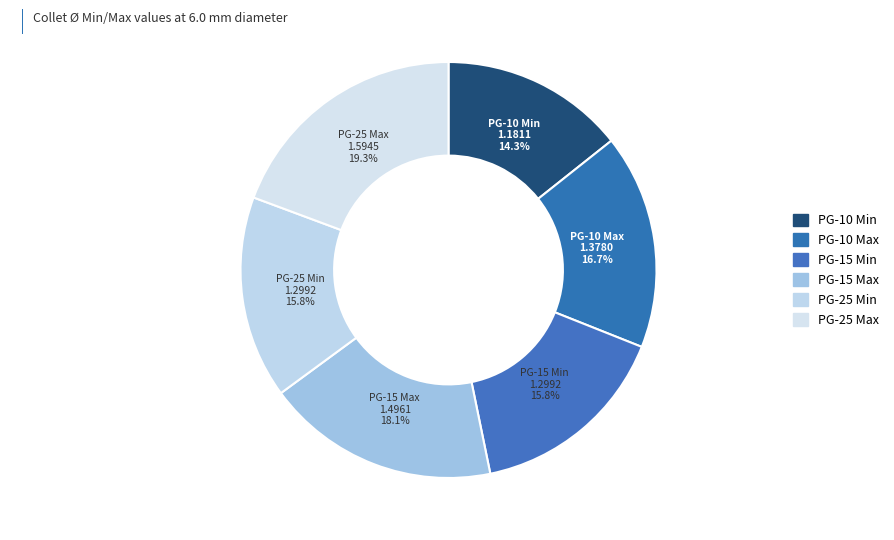

Is it true that PG-25 Max is 19% of the pie?

True